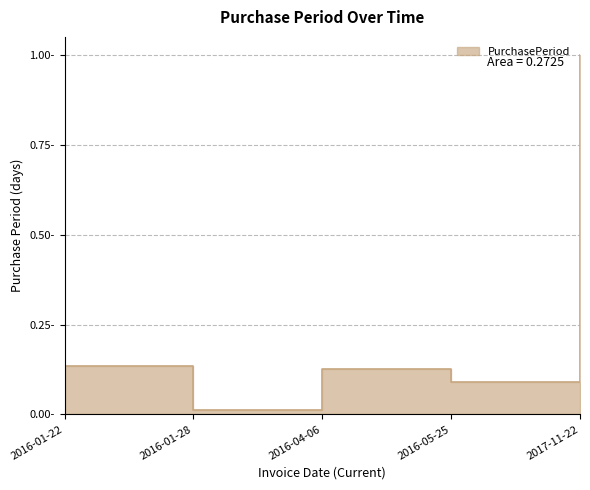

Reading left to right, list all the values displayed in this chart.

0.1	0.0	0.1	0.1	1.0